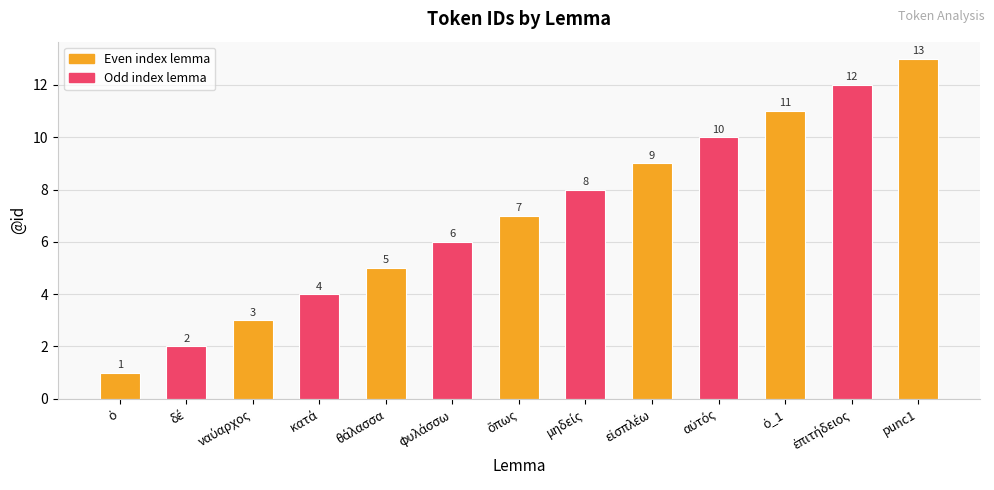

What is the difference between the maximum and minimum values?

12